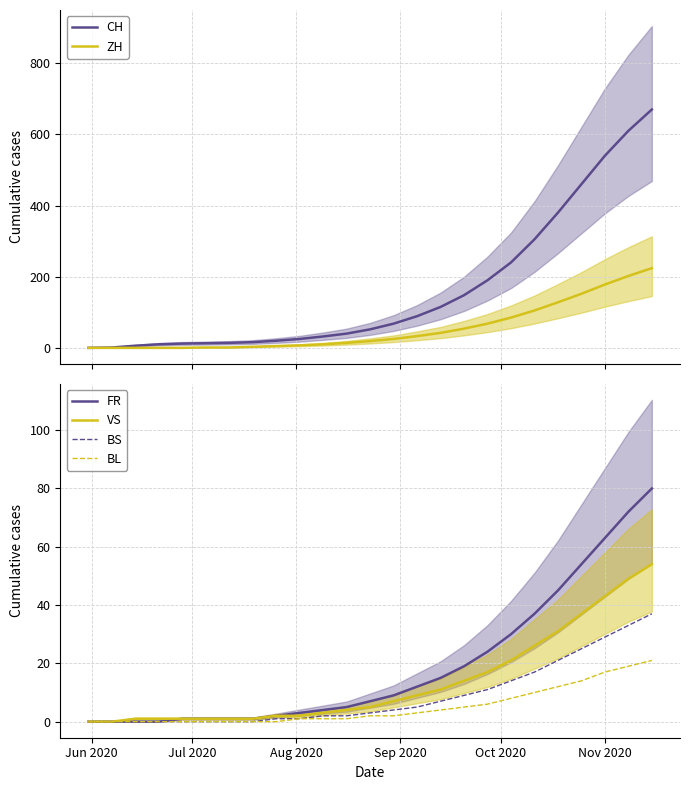

Does the chart have visible grid lines?

Yes